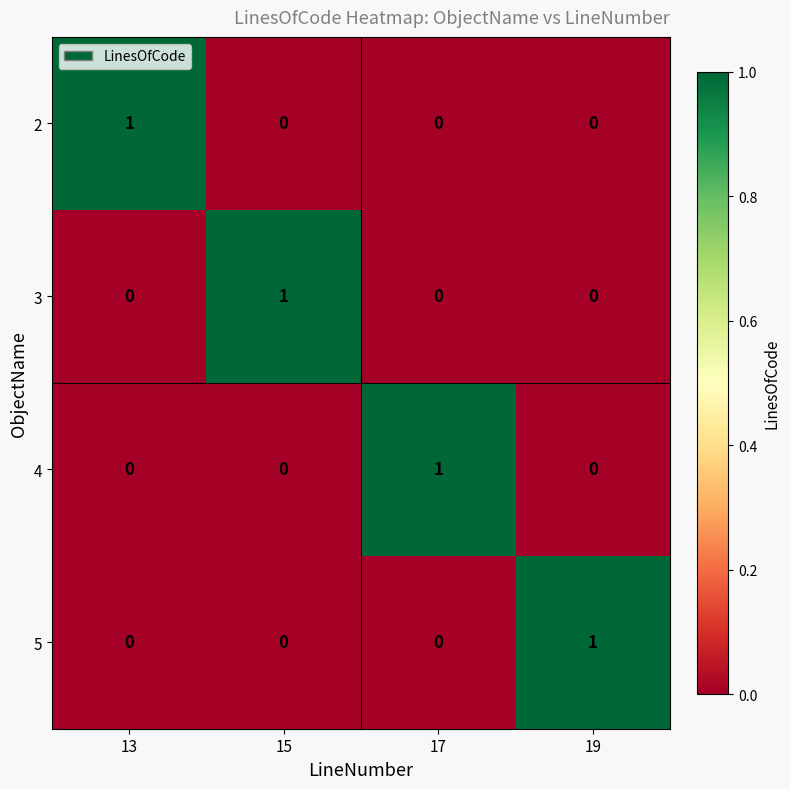

Reading left to right, what are all the values shown in this chart?

2: 13=1	15=0	17=0	19=0
3: 13=0	15=1	17=0	19=0
4: 13=0	15=0	17=1	19=0
5: 13=0	15=0	17=0	19=1